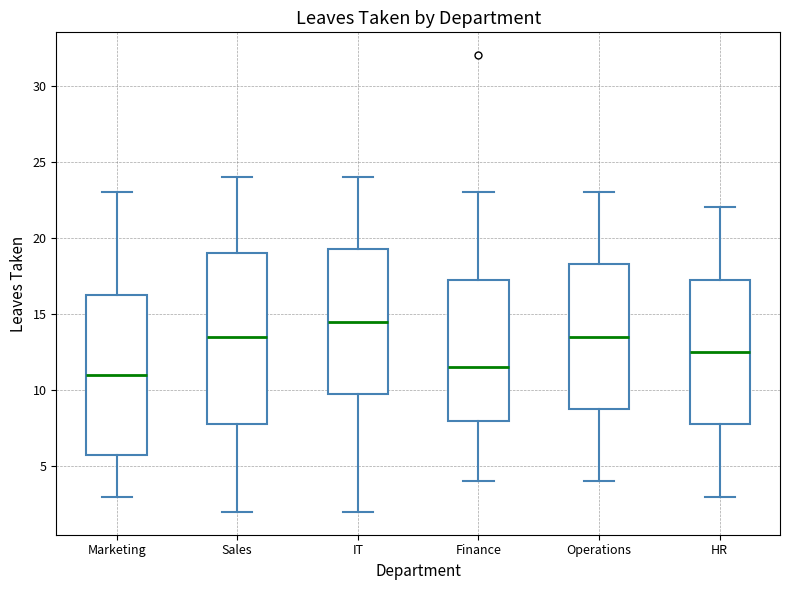

Which box is the tallest, from its lower edge to its upper edge?

Sales